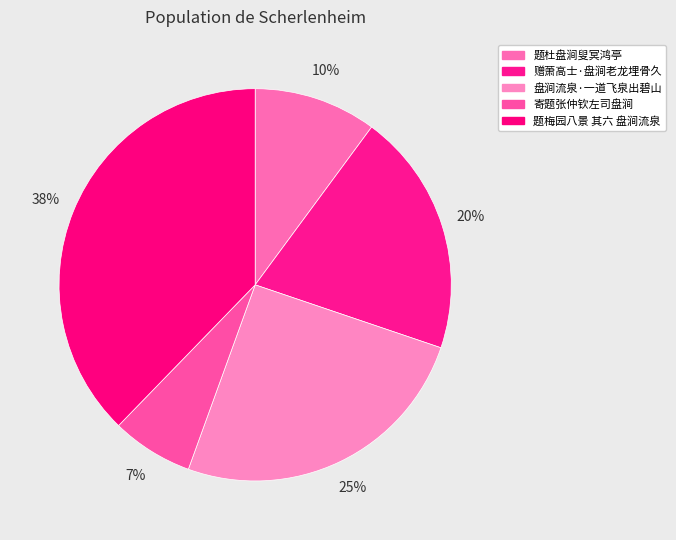

How many segments does this pie chart have?

5